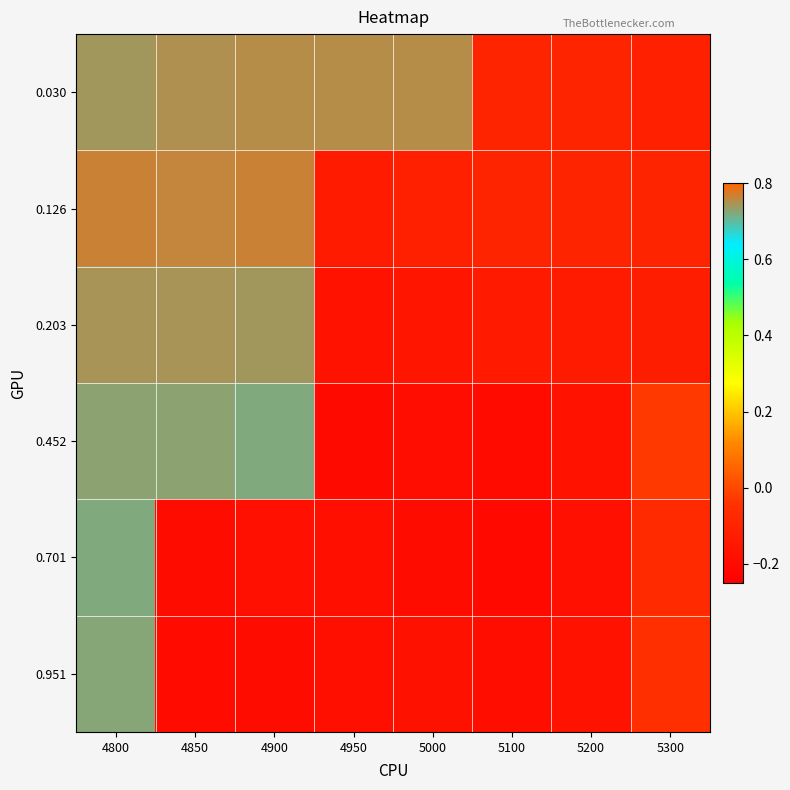

Reading left to right, list all the values displayed in this chart.

0.030: 4800=0.7	4850=0.8	4900=0.8	4950=0.8	5000=0.8	5100=-0.1	5200=-0.1	5300=-0.1
0.126: 4800=0.8	4850=0.8	4900=0.8	4950=-0.1	5000=-0.1	5100=-0.1	5200=-0.1	5300=-0.1
0.203: 4800=0.7	4850=0.7	4900=0.7	4950=-0.2	5000=-0.2	5100=-0.1	5200=-0.1	5300=-0.1
0.452: 4800=0.7	4850=0.7	4900=0.7	4950=-0.2	5000=-0.2	5100=-0.2	5200=-0.2	5300=-0.0
0.701: 4800=0.7	4850=-0.2	4900=-0.2	4950=-0.2	5000=-0.2	5100=-0.2	5200=-0.2	5300=-0.1
0.951: 4800=0.7	4850=-0.2	4900=-0.2	4950=-0.2	5000=-0.2	5100=-0.2	5200=-0.2	5300=-0.1